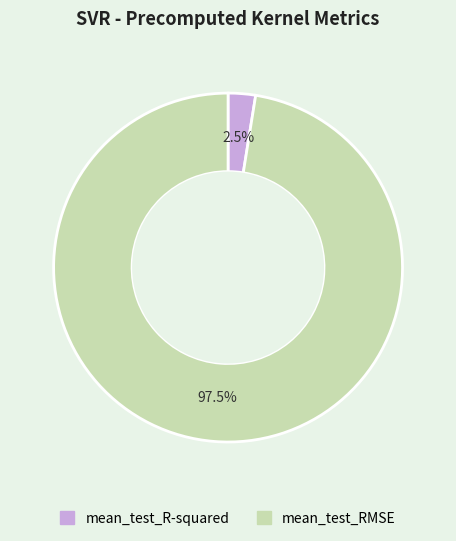

Rank the categories by value from lowest to highest.

mean_test_R-squared, mean_test_RMSE